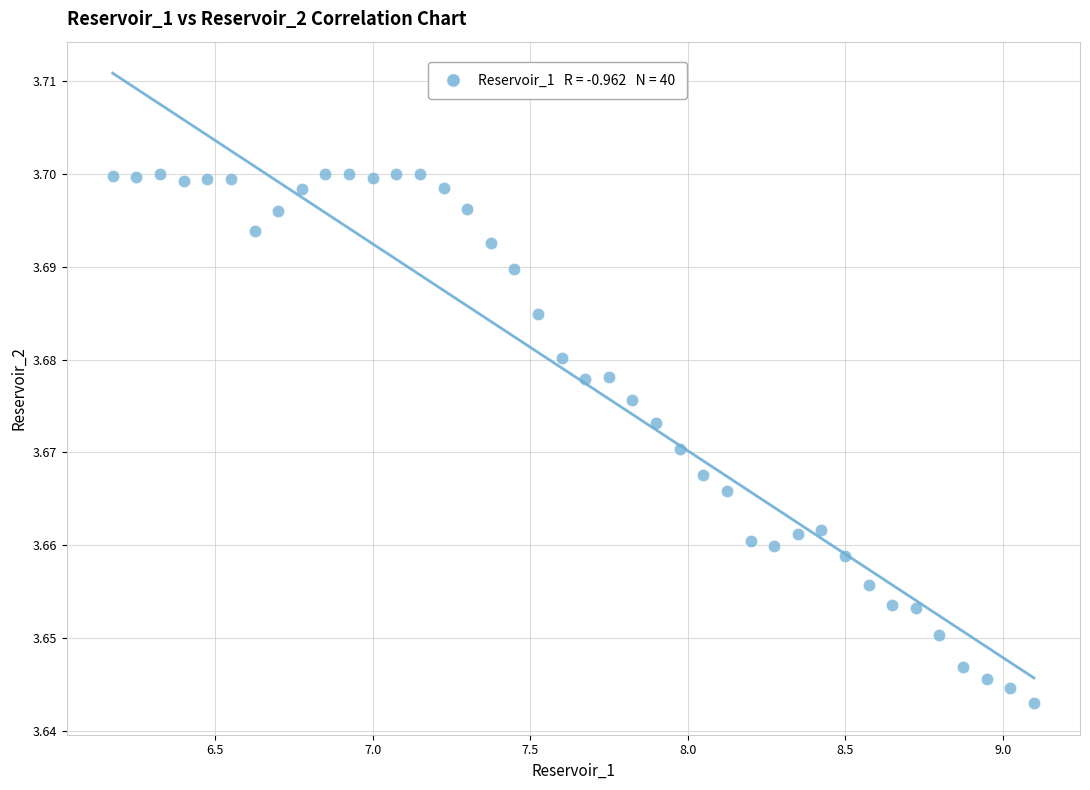

What is the range of X values (max minus min)?

2.9